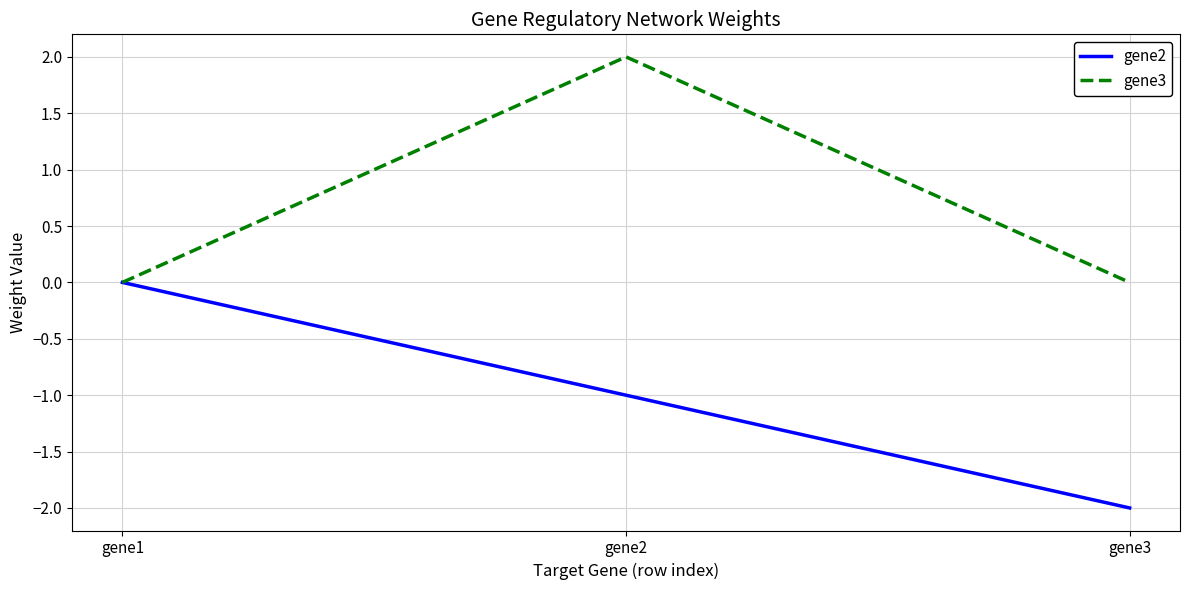

How many lines are shown in the chart?

2